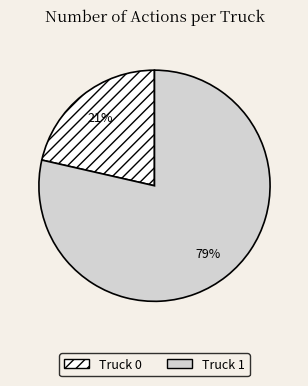

Do Truck 1 and Truck 0 together represent more than half of the pie?

Yes